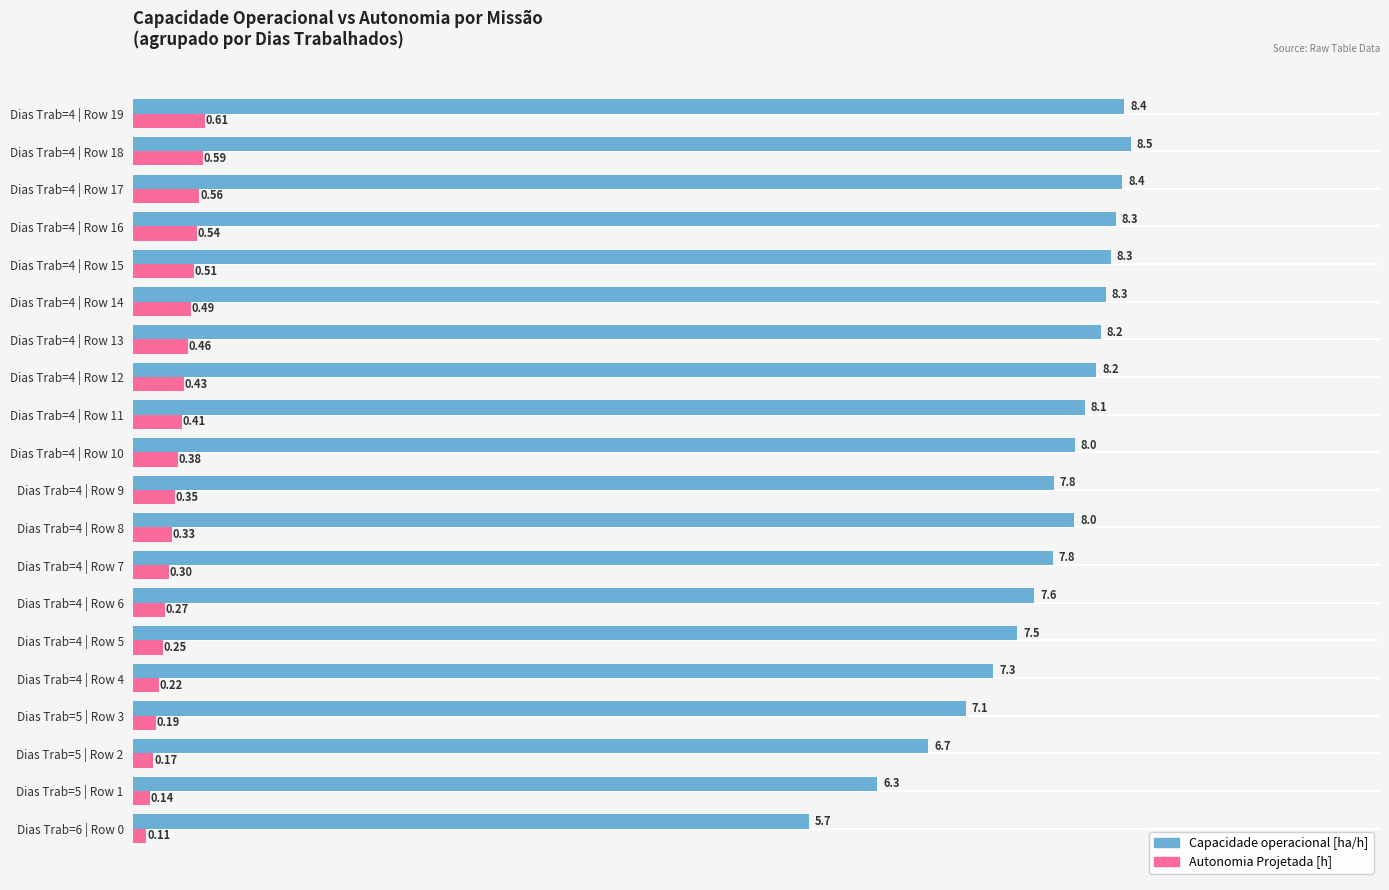

Which series has the widest spread of values?

Capacidade operacional [ha/h]